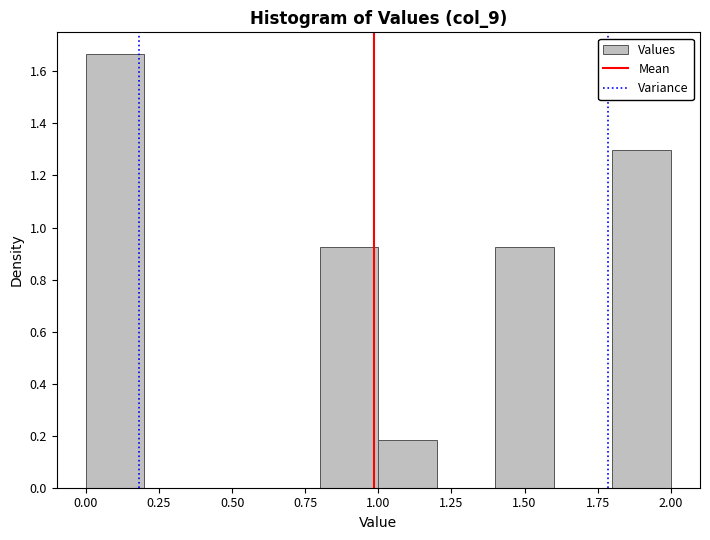

Reading left to right, transcribe this chart: for each bar, give the range it covers on the x-axis and its height. The values are not printed on the chart, so give them approximately, as read against the axis.

0.0 to 0.2: 1.66
0.2 to 0.4: 0
0.4 to 0.6: 0
0.6 to 0.8: 0
0.8 to 1.0: 0.92
1.0 to 1.2: 0.18
1.2 to 1.4: 0
1.4 to 1.6: 0.92
1.6 to 1.8: 0
1.8 to 2.0: 1.30